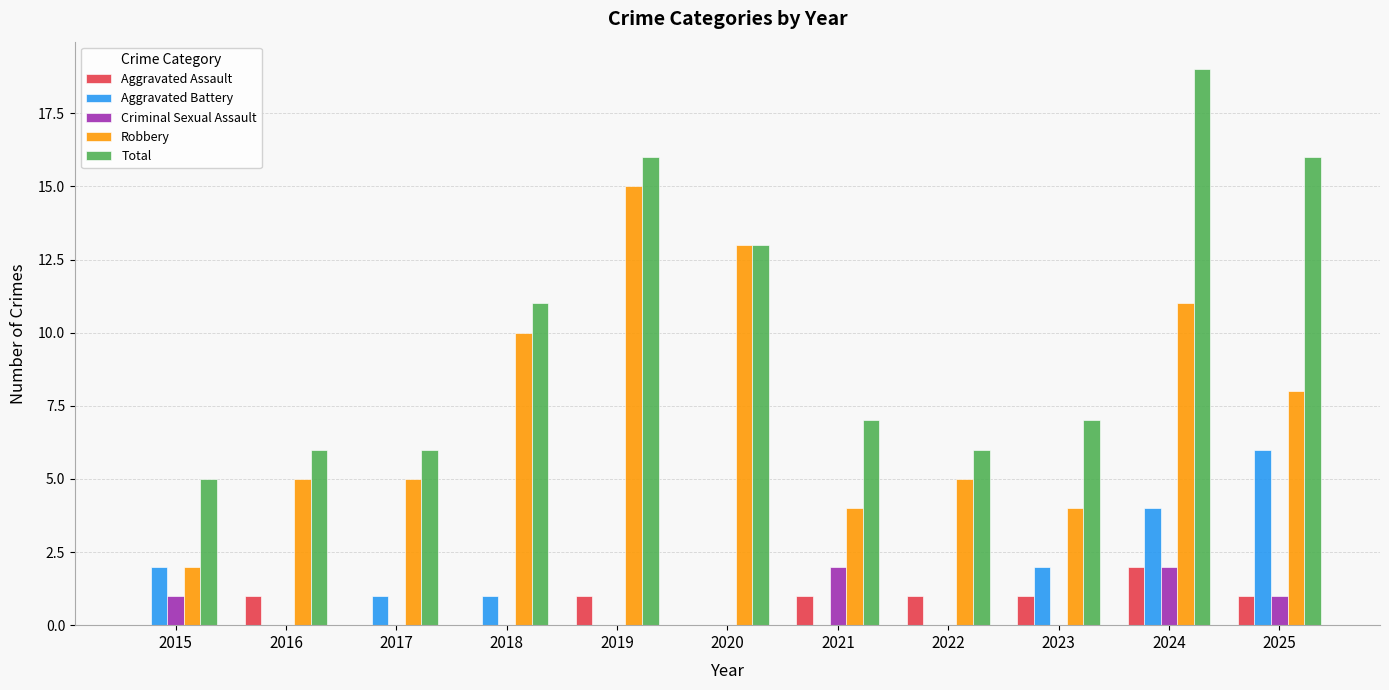

What is the difference between the Robbery values at 2020 and 2023?

9